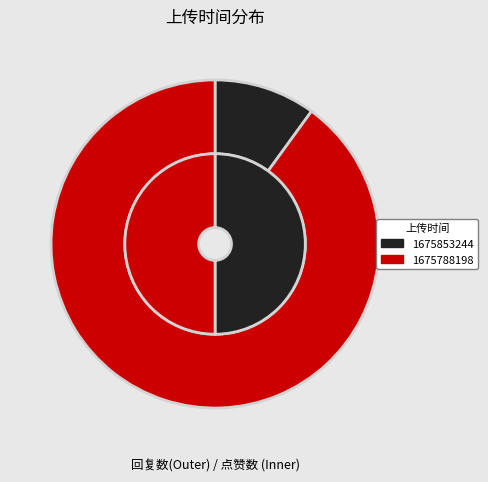

Is it true that 1675853244 is 1% of the pie?

False